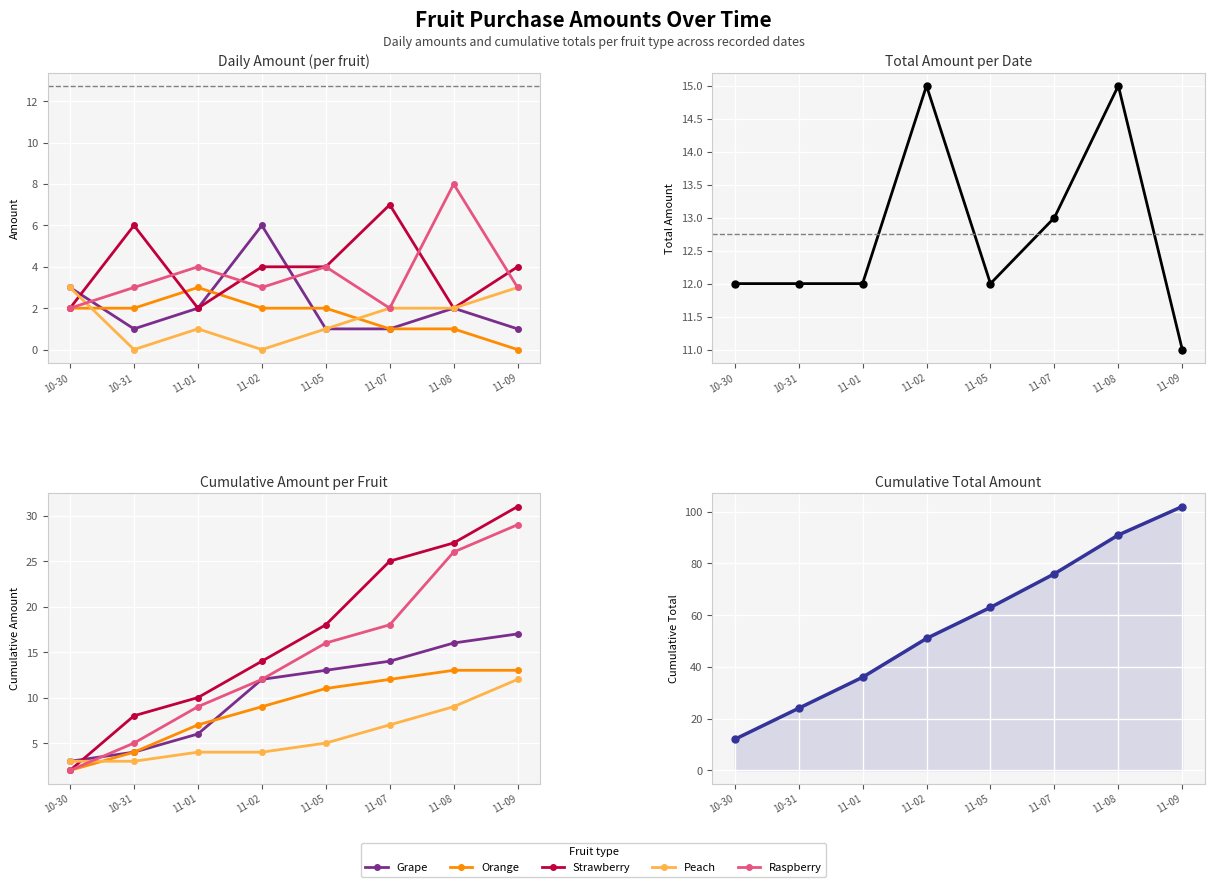

What position from the right is 11-02?

5